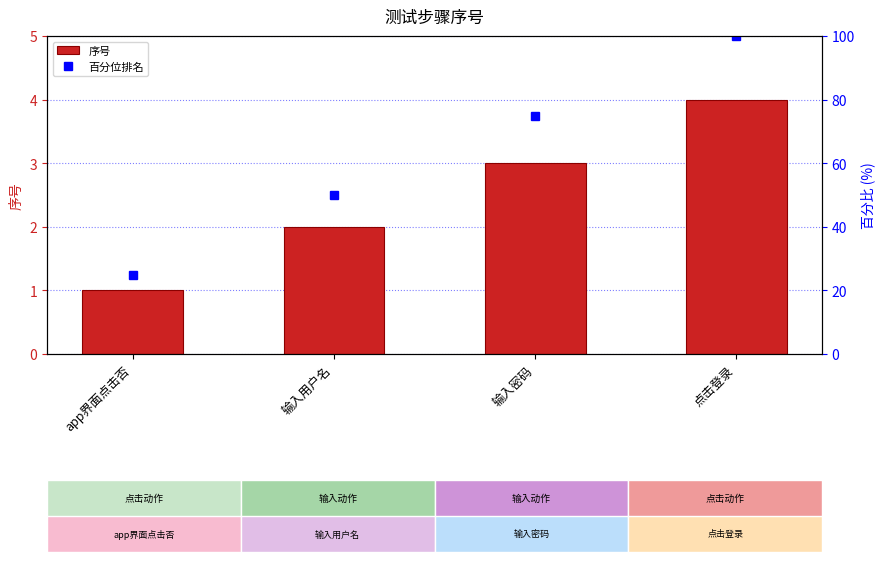

At app界面点击否, list the series in order from largest to smallest.

百分位排名, 序号